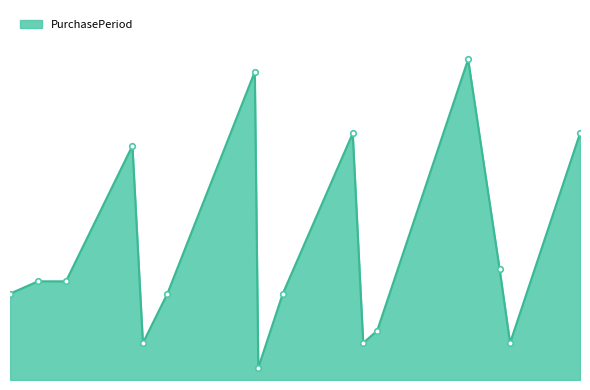

What is the difference between the second highest and second lowest values?

22